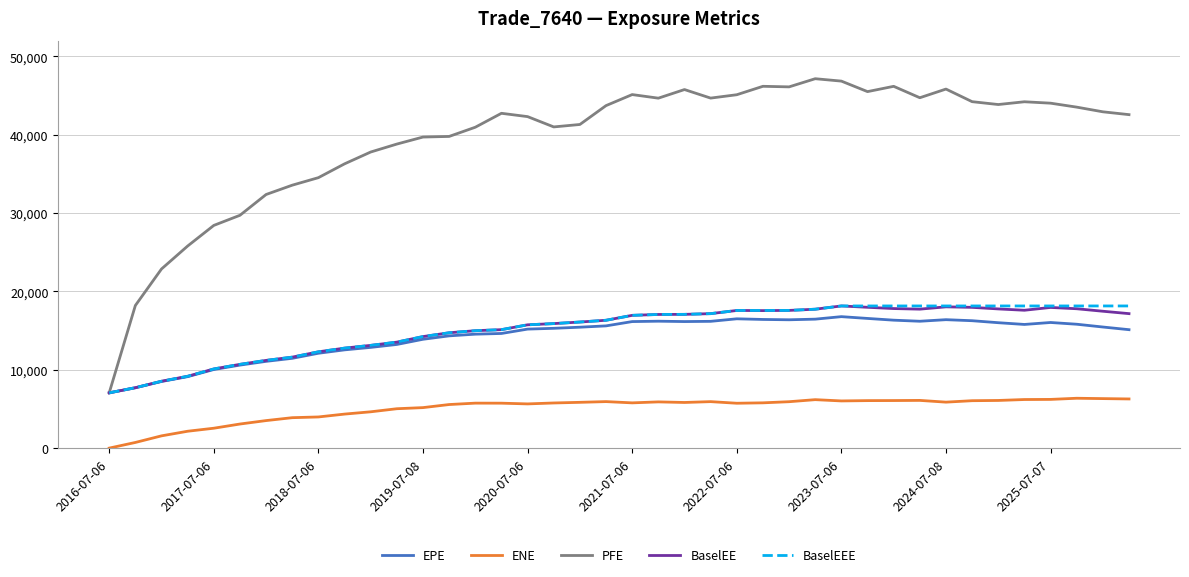

Which series has the largest range (max minus min)?

PFE